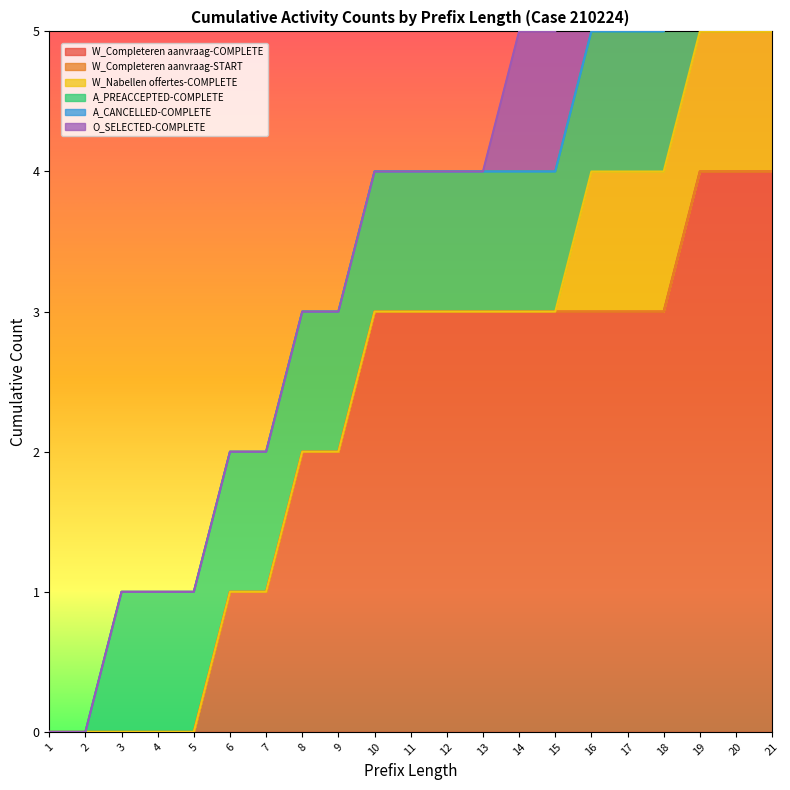

How many categories are shown in the chart?

21